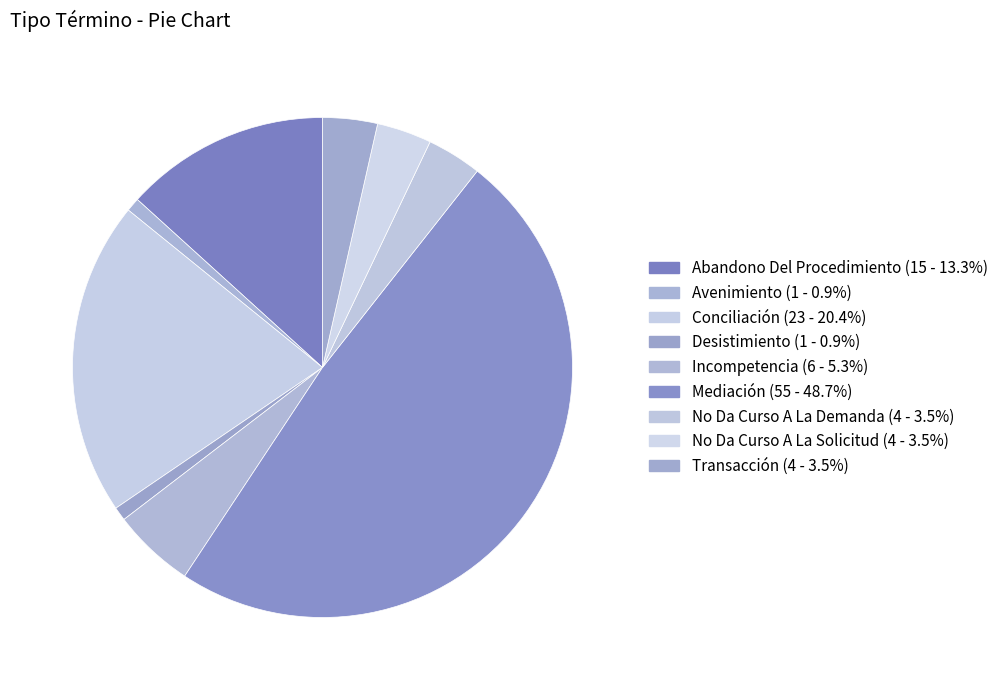

How many segments does this pie chart have?

9